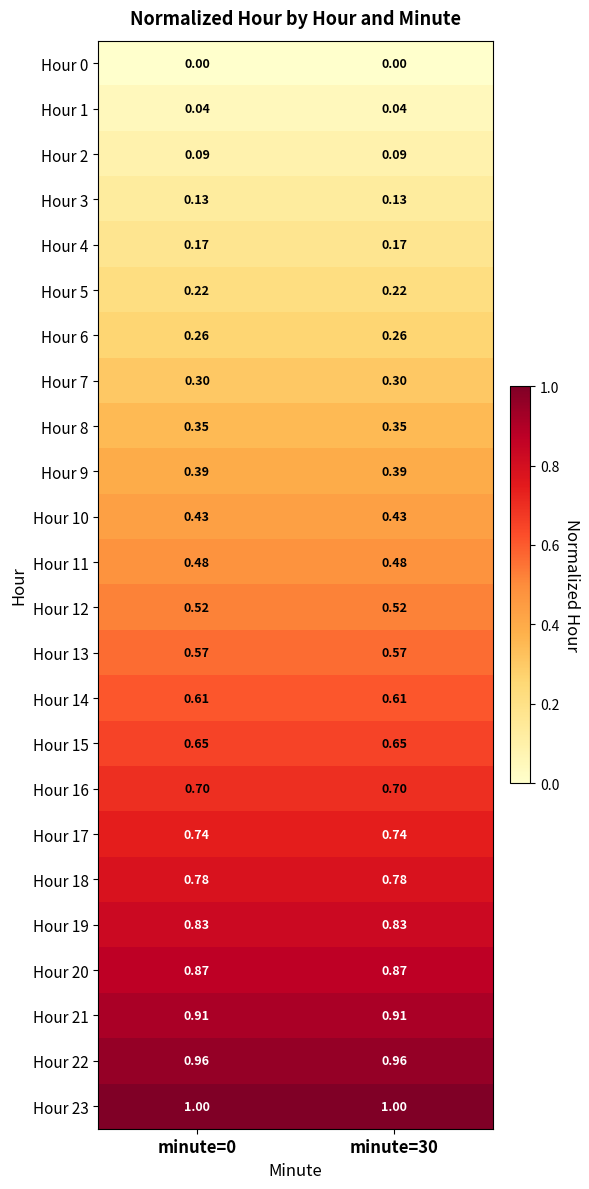

At which category is the sum across all series the highest?

minute=0